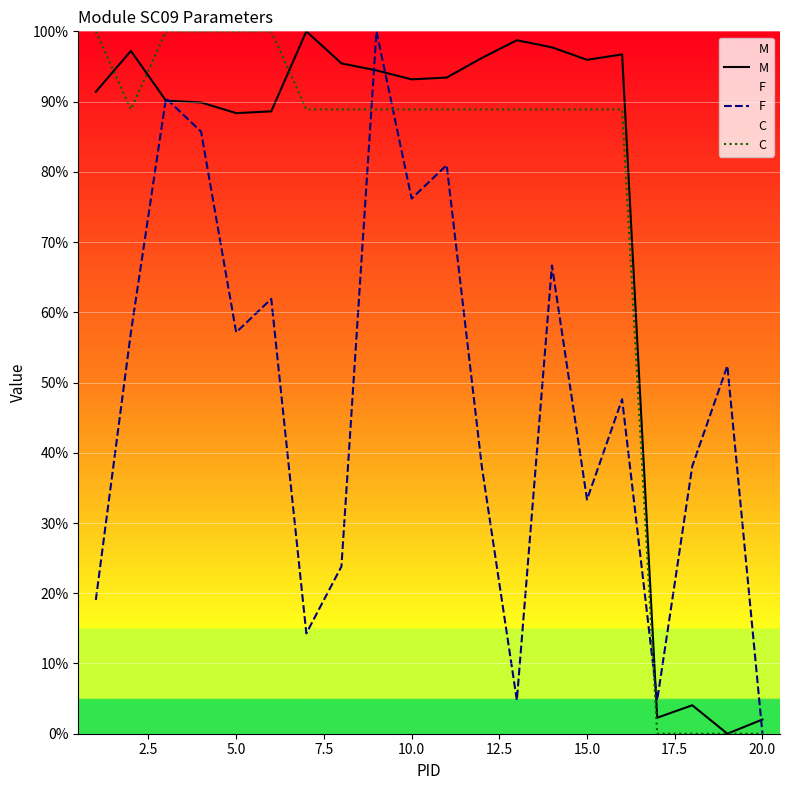

What is the total value across all series at 15.0?

218.2